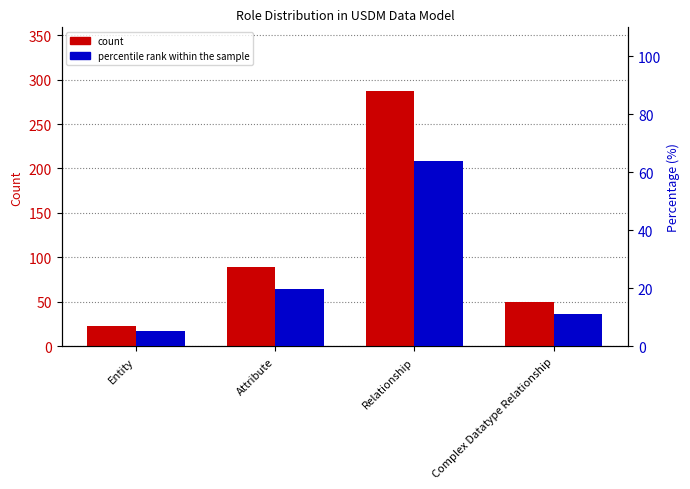

How many groups of bars are there?

4